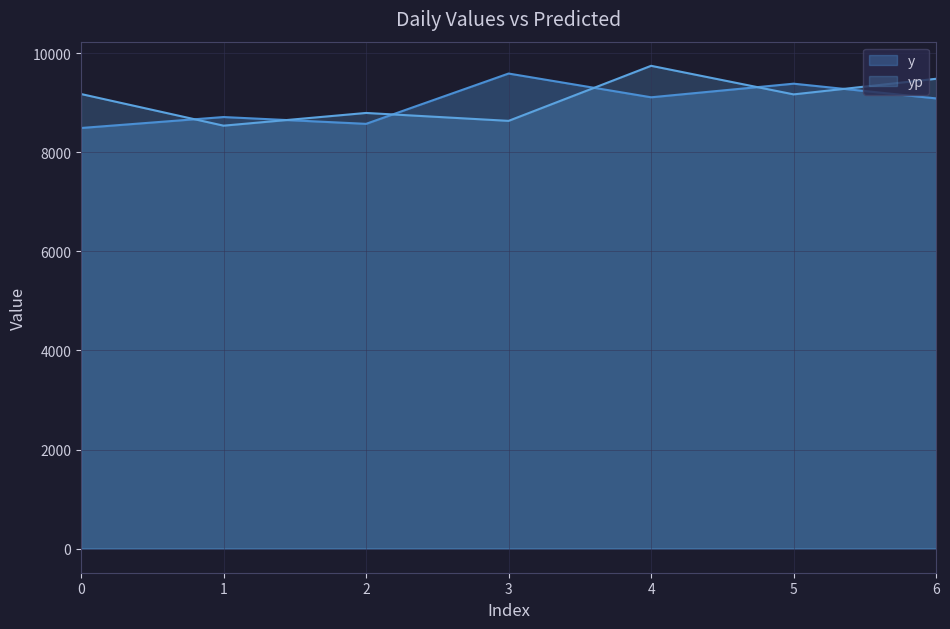

What are all the series names shown in the legend?

y, yp